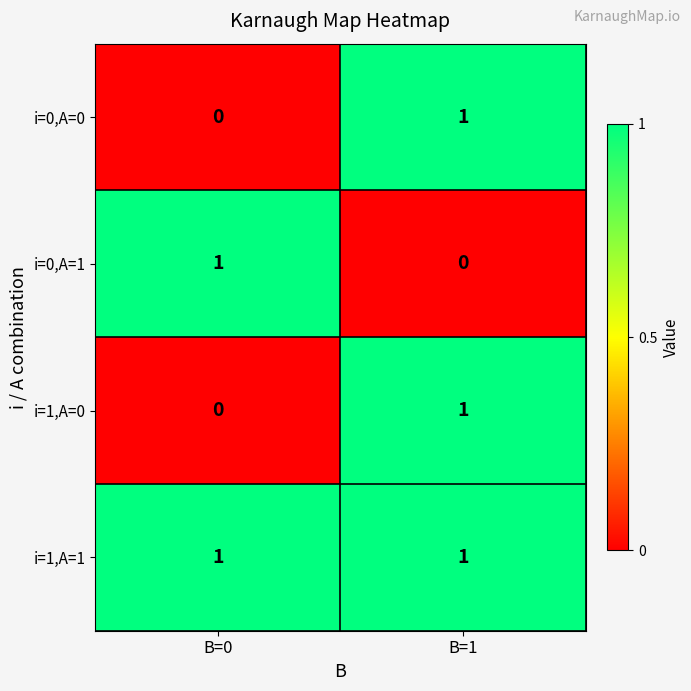

How many series are shown in this chart?

4